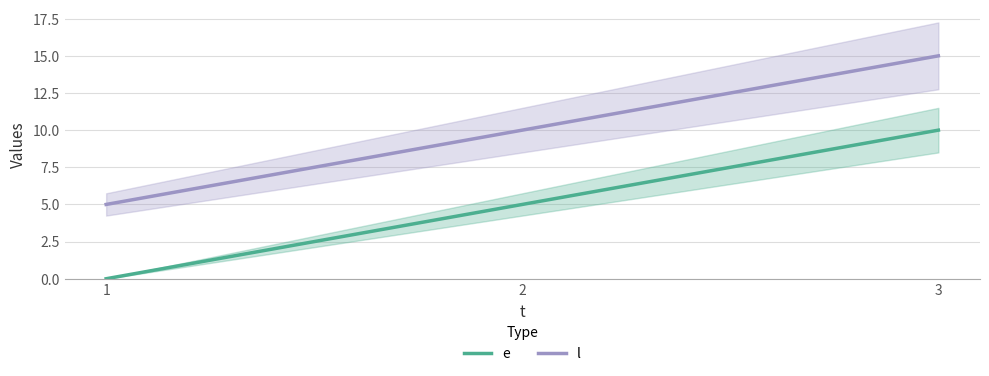

What is the approximate value of e at 3, to the nearest 5?

10